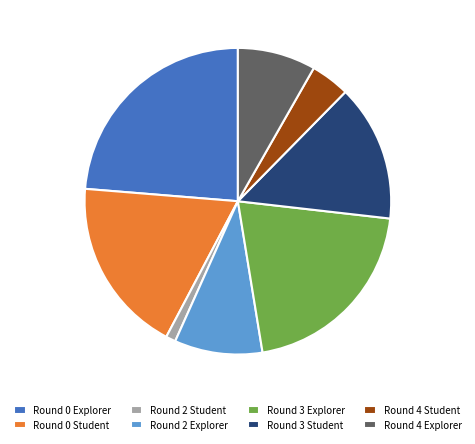

The Round 4 Explorer slice represents 8% of the pie. True or false?

True